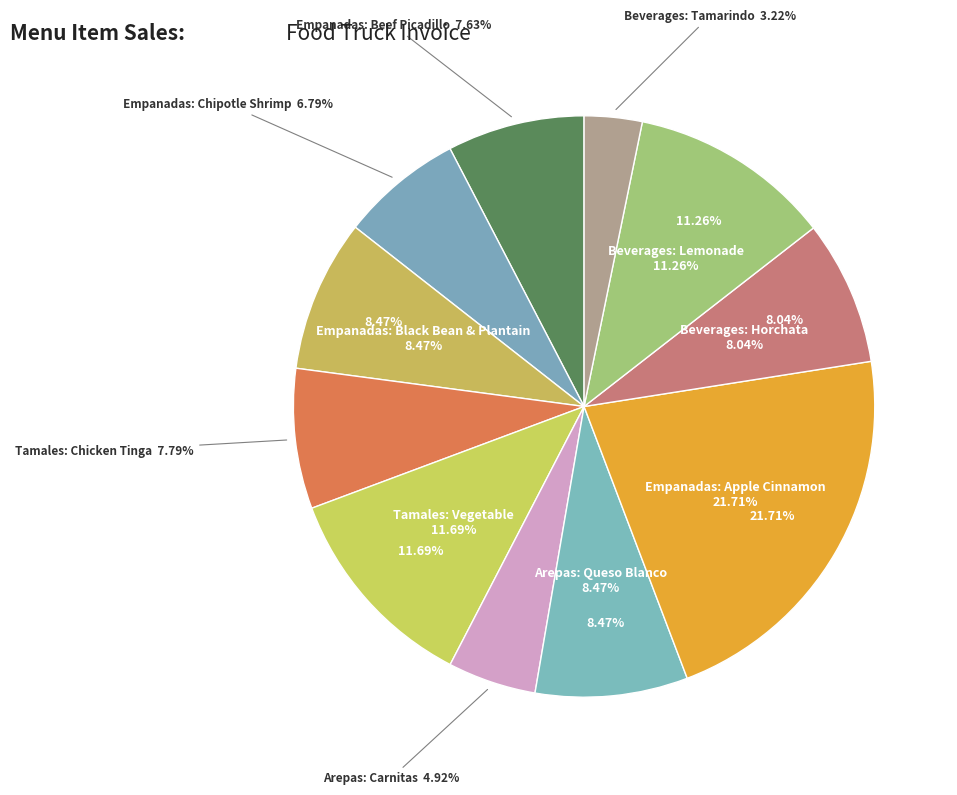

The Empanadas: Black Bean & Plantain slice represents 8% of the pie. True or false?

True